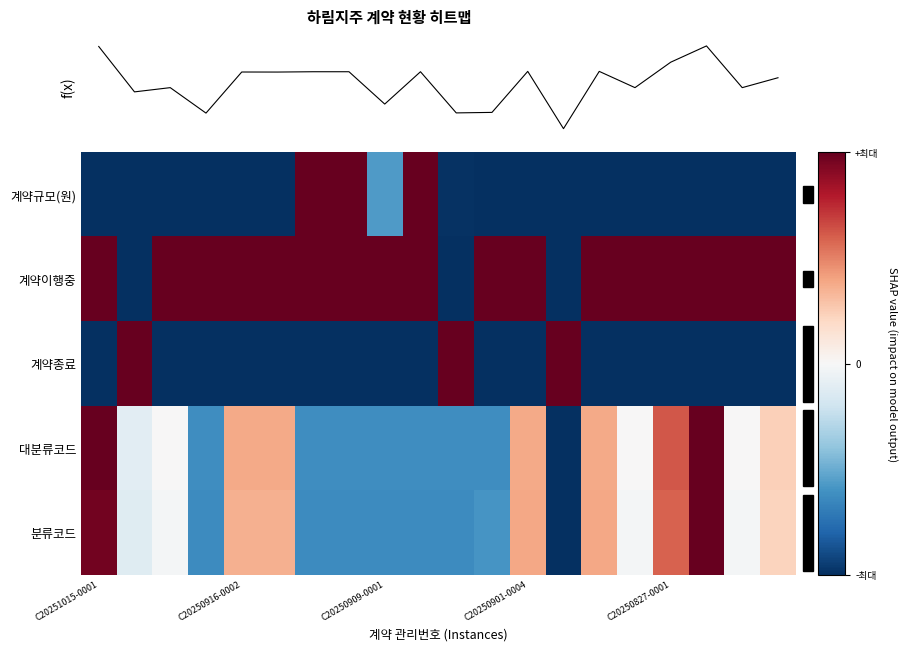

Reading left to right, extract all data points from this chart.

계약규모(원): -1.0	-1.0	-1.0	-1.0	-1.0	-1.0	1.0	1.0	-0.6	1.0	-1.0	-1.0	-1.0	-1.0	-1.0	-1.0	-1.0	-1.0	-1.0	-1.0
계약이행중: 1.0	-1.0	1.0	1.0	1.0	1.0	1.0	1.0	1.0	1.0	-1.0	1.0	1.0	-1.0	1.0	1.0	1.0	1.0	1.0	1.0
계약종료: -1.0	1.0	-1.0	-1.0	-1.0	-1.0	-1.0	-1.0	-1.0	-1.0	1.0	-1.0	-1.0	1.0	-1.0	-1.0	-1.0	-1.0	-1.0	-1.0
대분류코드: 1.0	-0.1	0.0	-0.6	0.4	0.4	-0.6	-0.6	-0.6	-0.6	-0.6	-0.6	0.4	-1.0	0.4	0.0	0.6	1.0	0.0	0.2
분류코드: 1.0	-0.1	-0.0	-0.6	0.4	0.4	-0.6	-0.6	-0.6	-0.6	-0.6	-0.6	0.4	-1.0	0.4	-0.0	0.6	1.0	-0.0	0.2